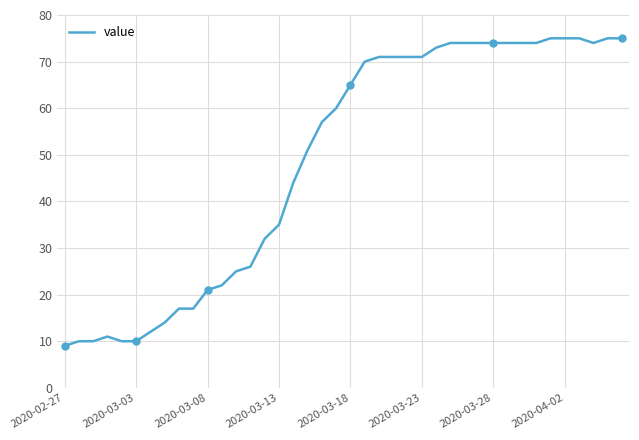

Reading right to left, extract all data points from this chart.

75	75	74	75	75	75	74	74	74	74	74	74	74	73	71	71	71	71	70	65	60	57	51	44	35	32	26	25	22	21	17	17	14	12	10	10	11	10	10	9